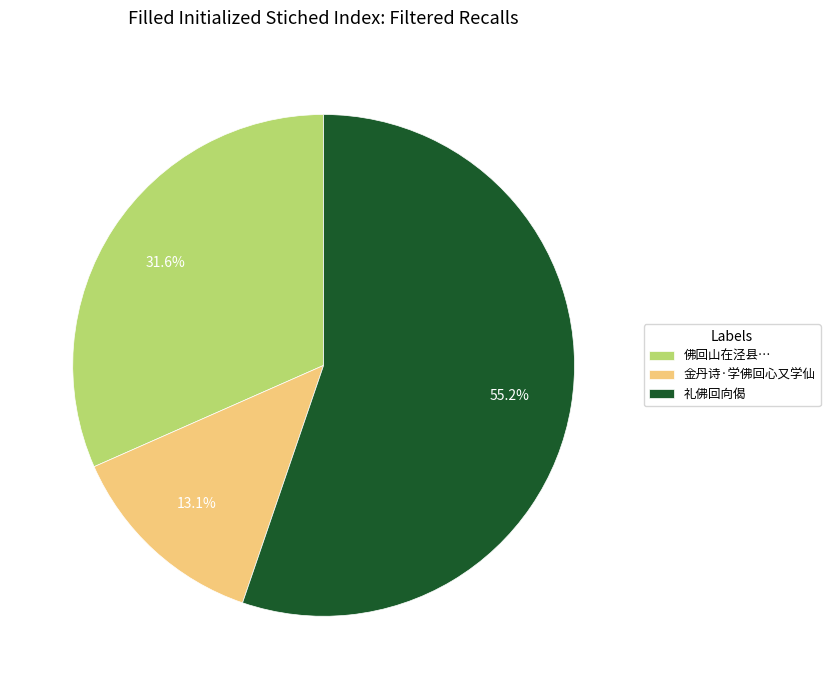

How many segments does this pie chart have?

3